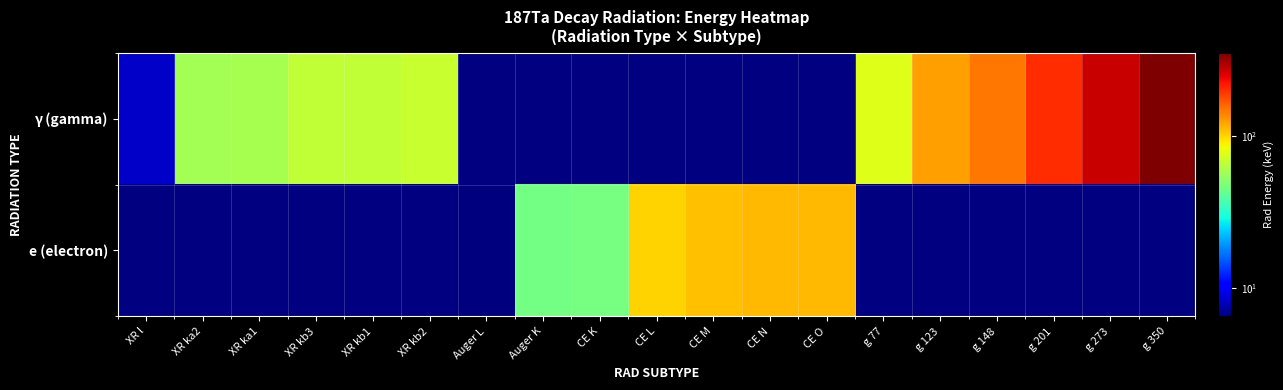

What is the difference between the highest and lowest values at XR ka2?

58.0